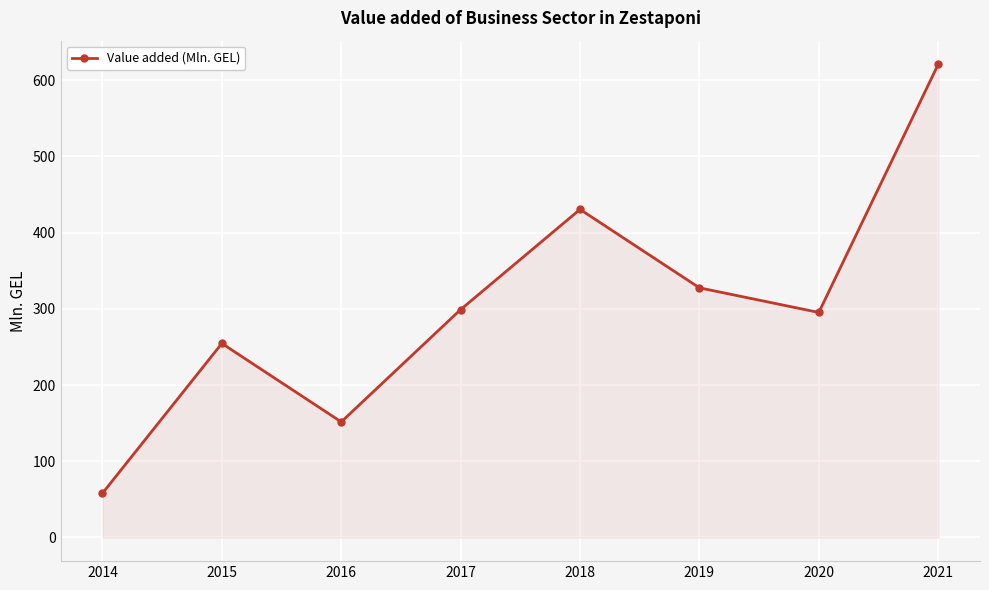

At which category does the data reach its first local peak?

2015